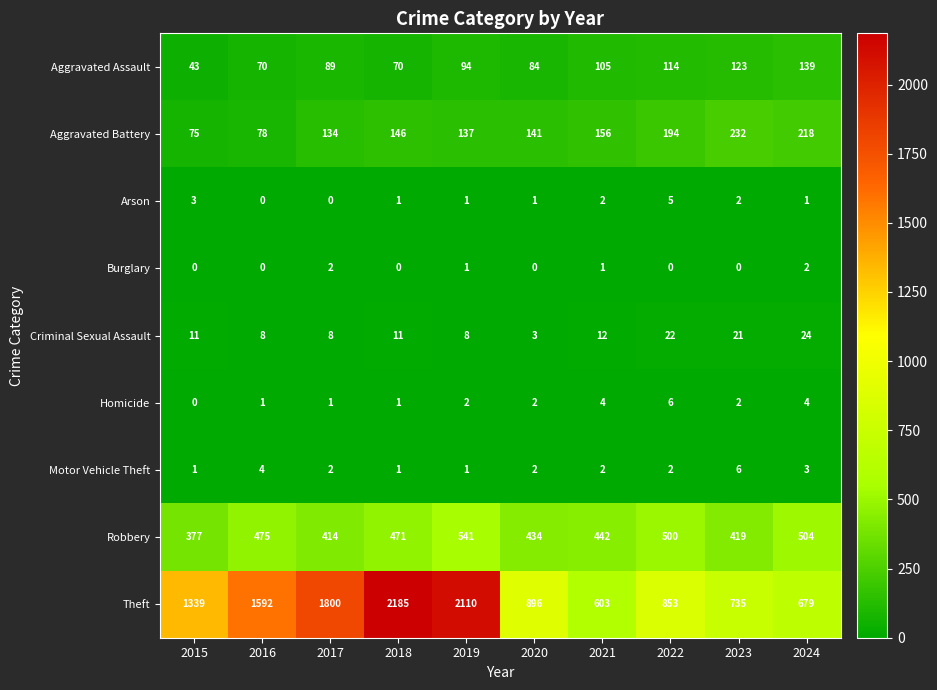

What value does the Theft series have at 2020, to the nearest 50?

900